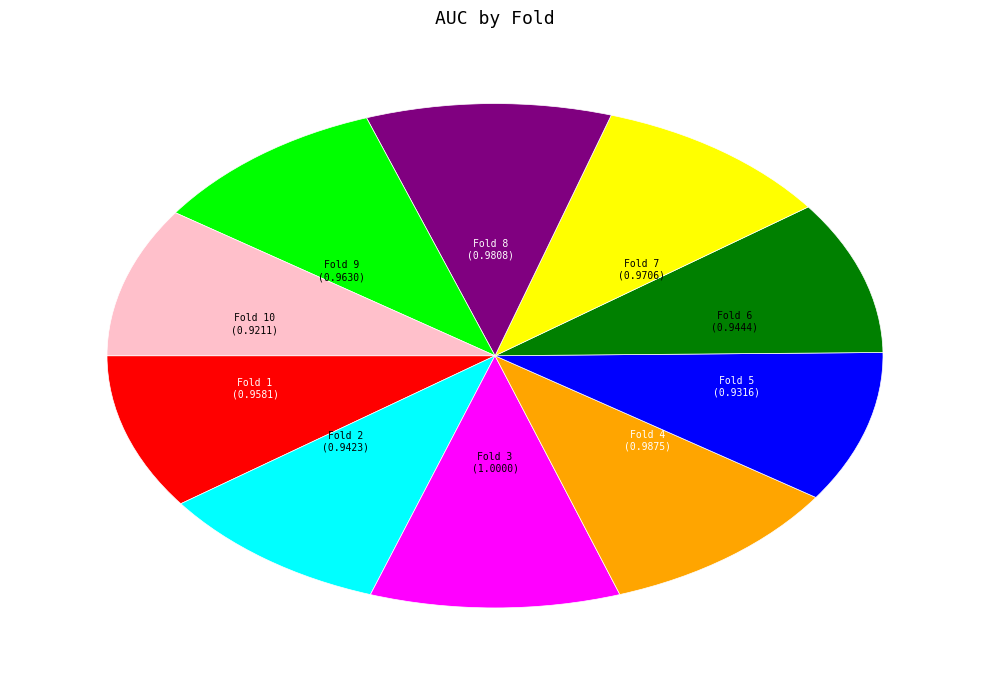

True or false: Fold 1 accounts for 1% of the total.

False